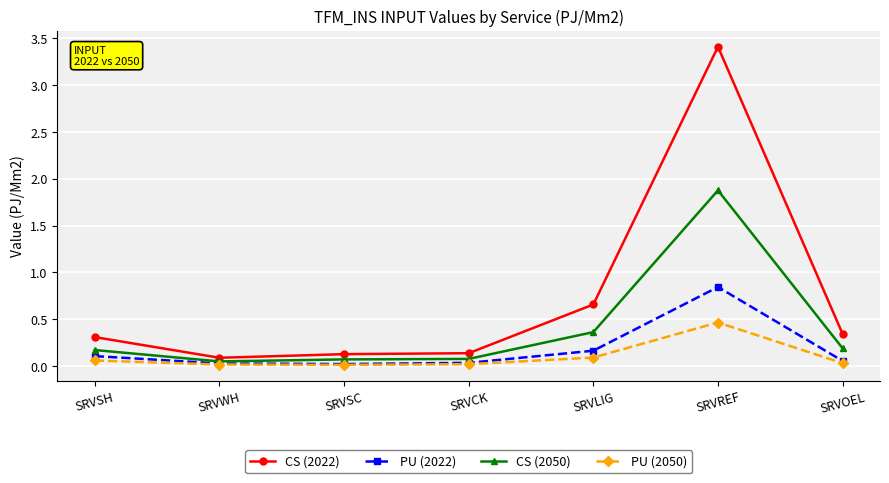

True or false: CS (2022) has a value of 0.1 at SRVSC.

True